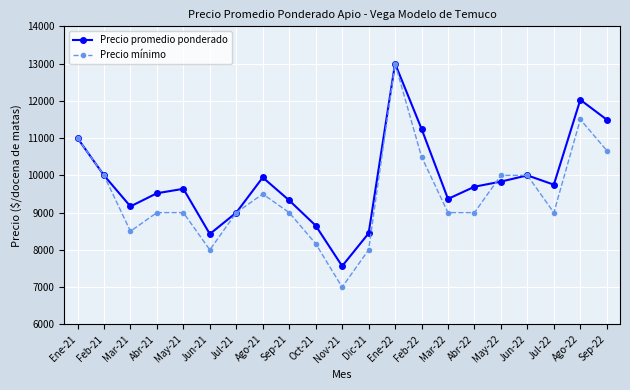

Does the chart have visible grid lines?

Yes